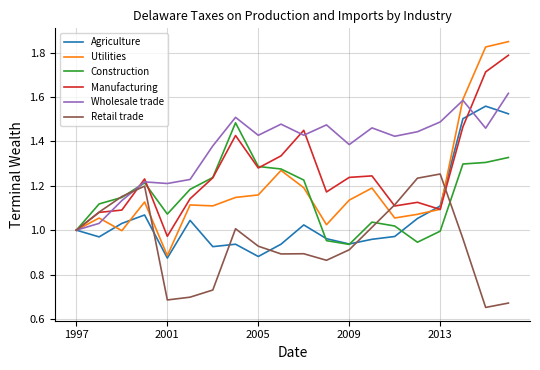

Which series has the largest total across all categories?

Wholesale trade